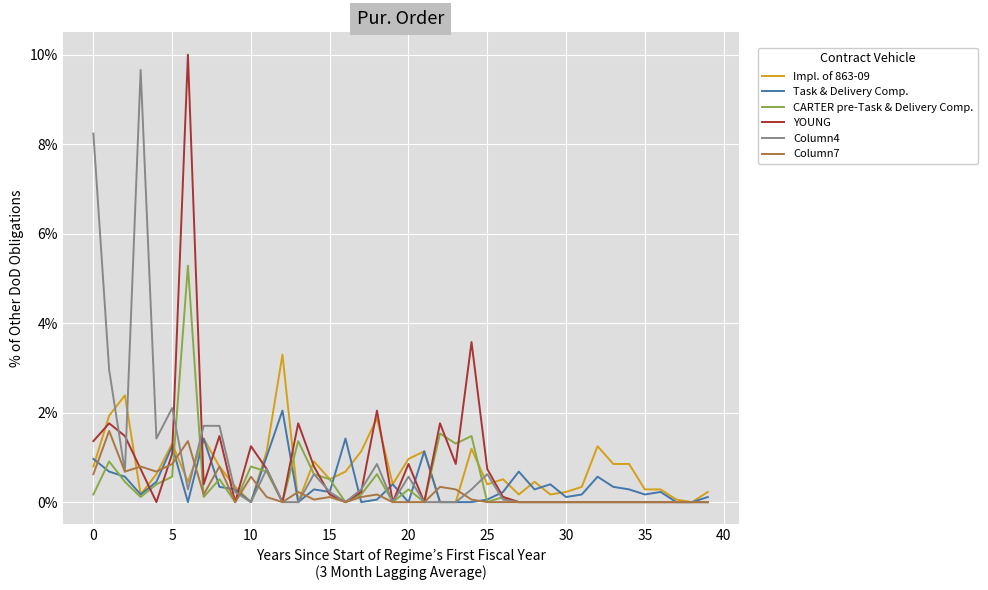

What is the maximum value shown in the chart?

10.0